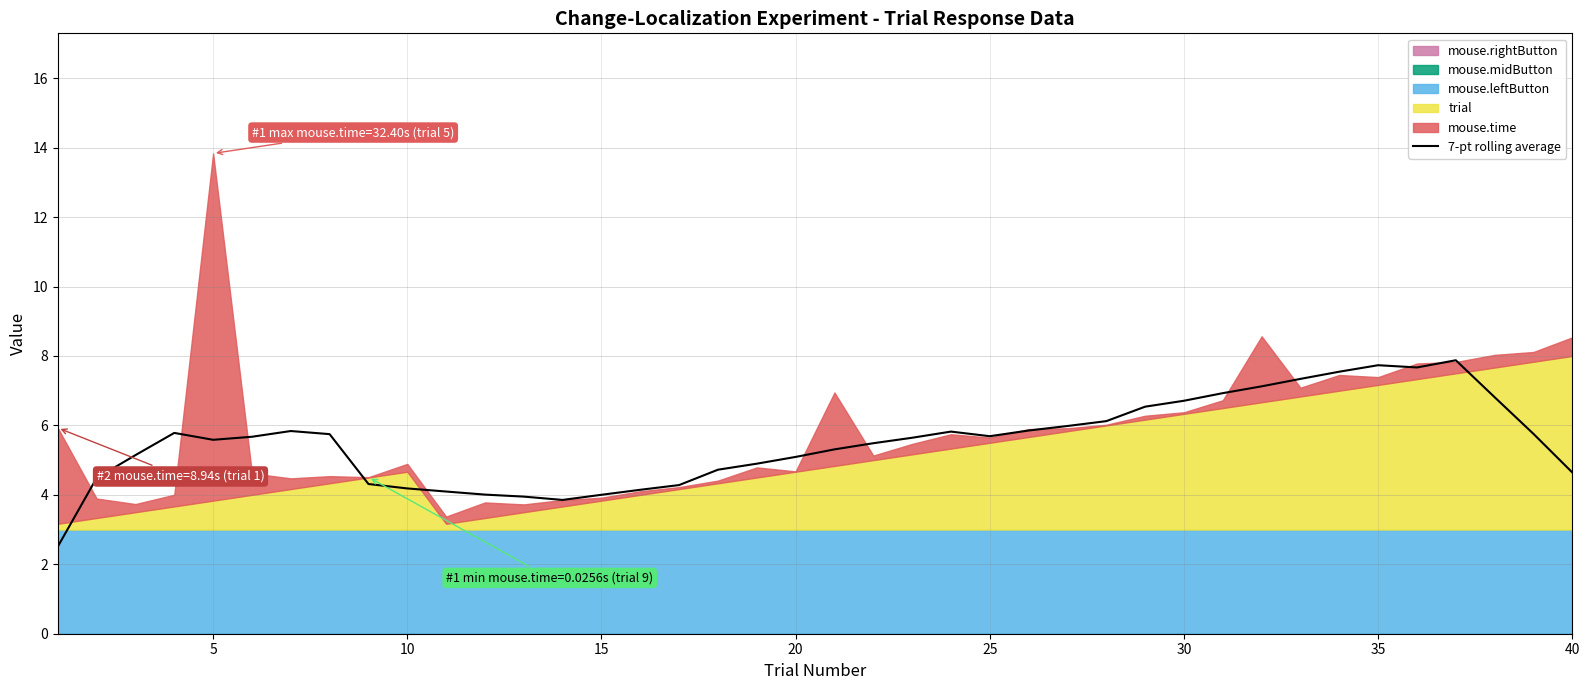

How many lines are shown in the chart?

1